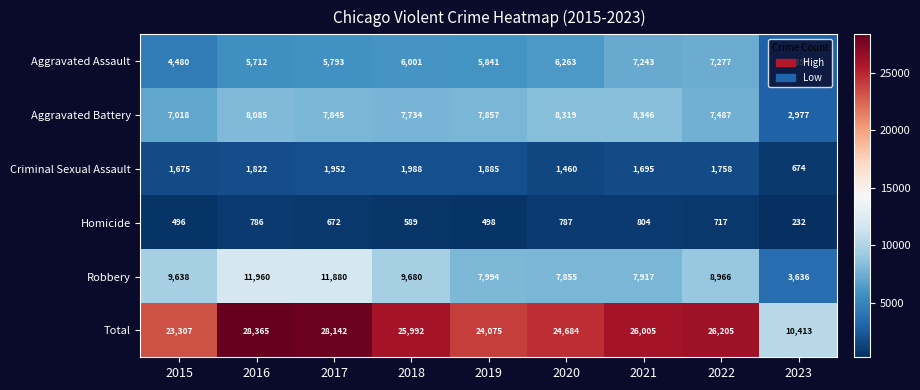

Which label corresponds to the smallest value in the chart?

2023